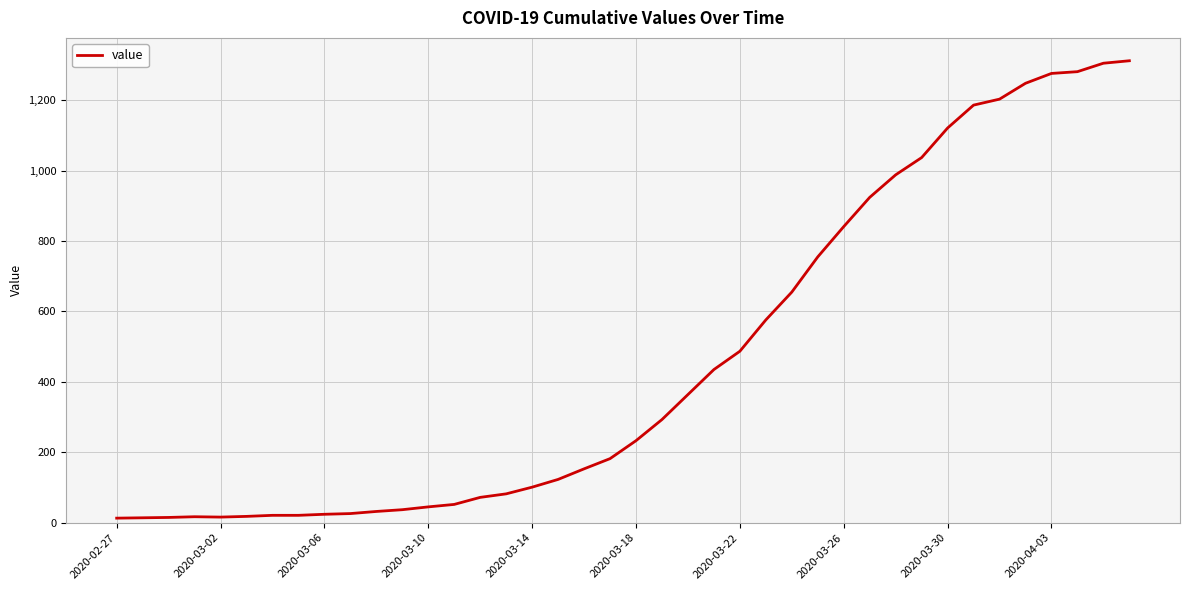

Does the chart display data point markers on the line(s)?

No